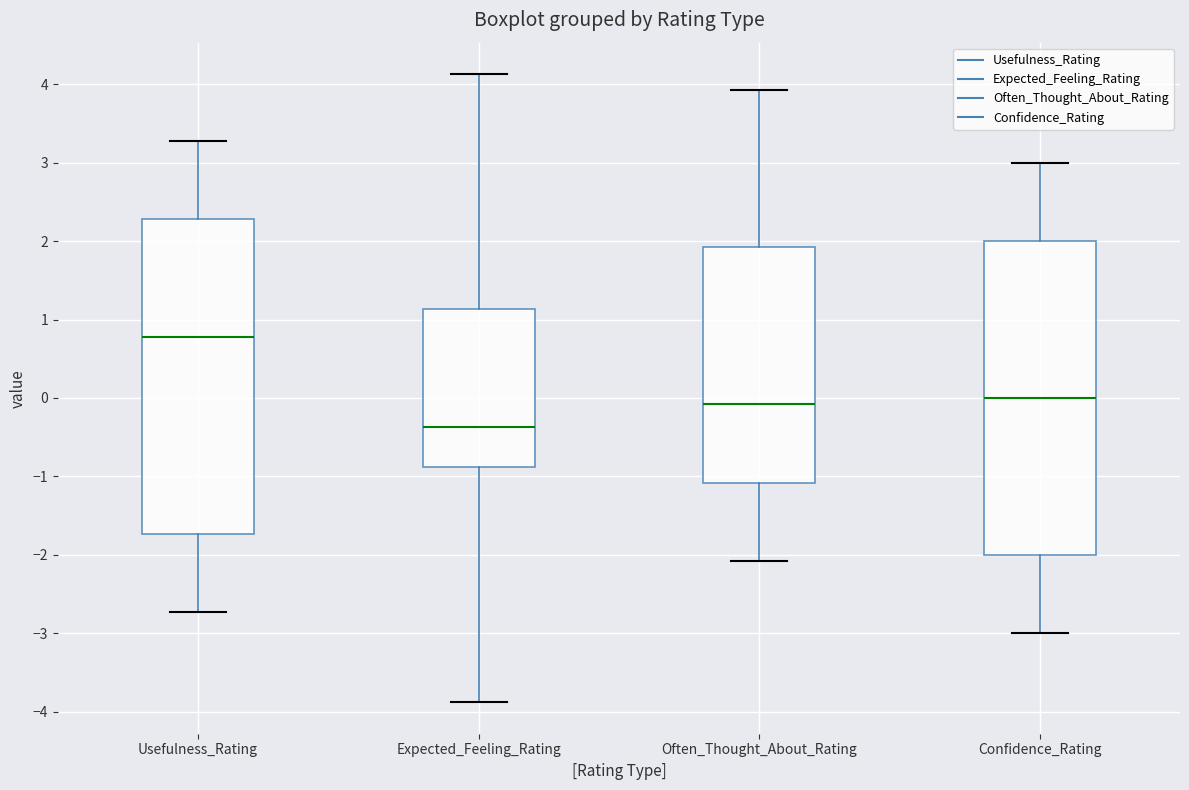

Which box's median line is the lowest?

Expected_Feeling_Rating